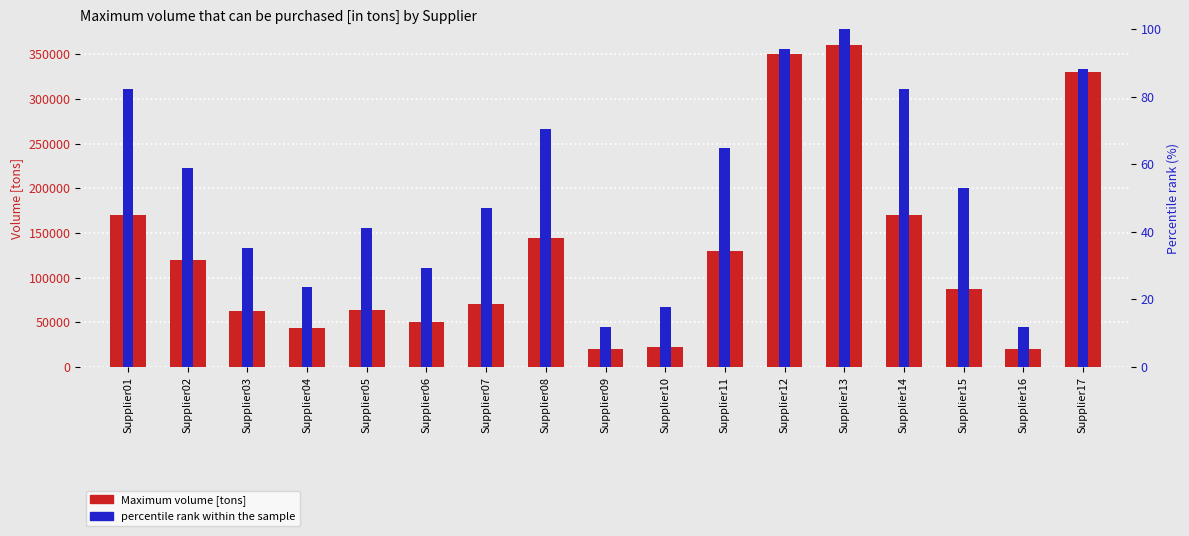

What are all the series names shown in the legend?

Maximum volume [tons], percentile rank within the sample